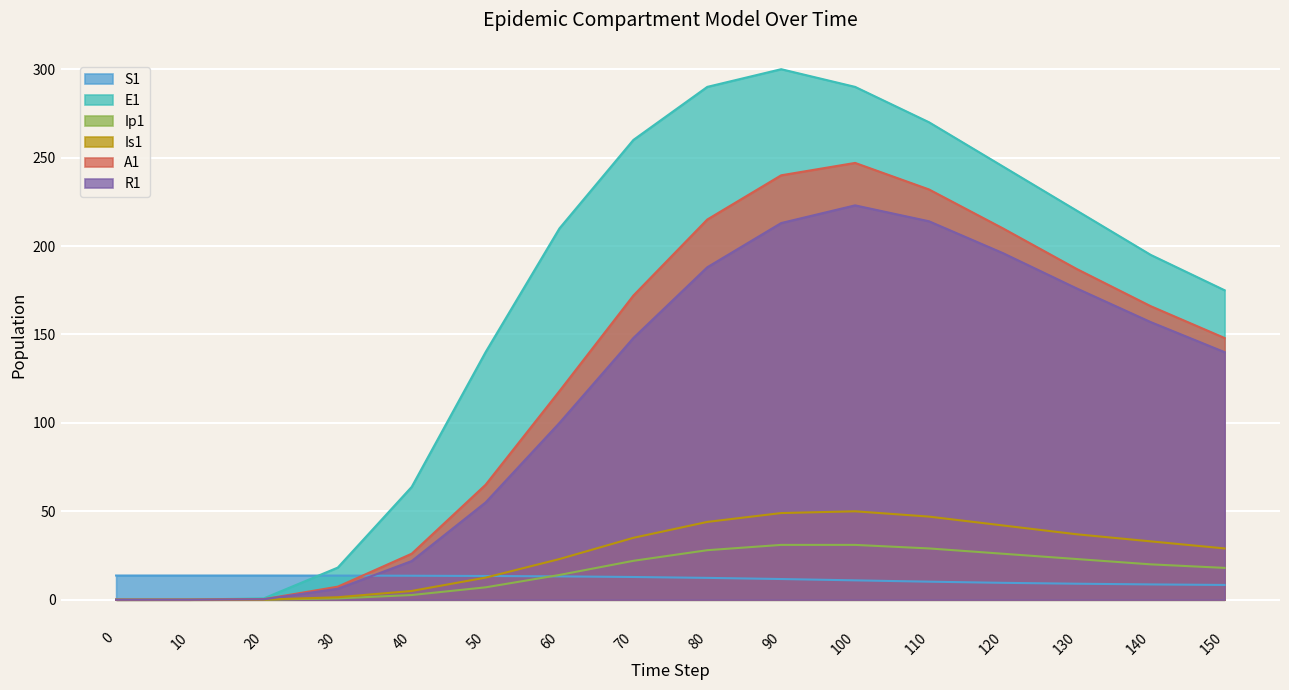

How many data points in E1 are above 210?

7